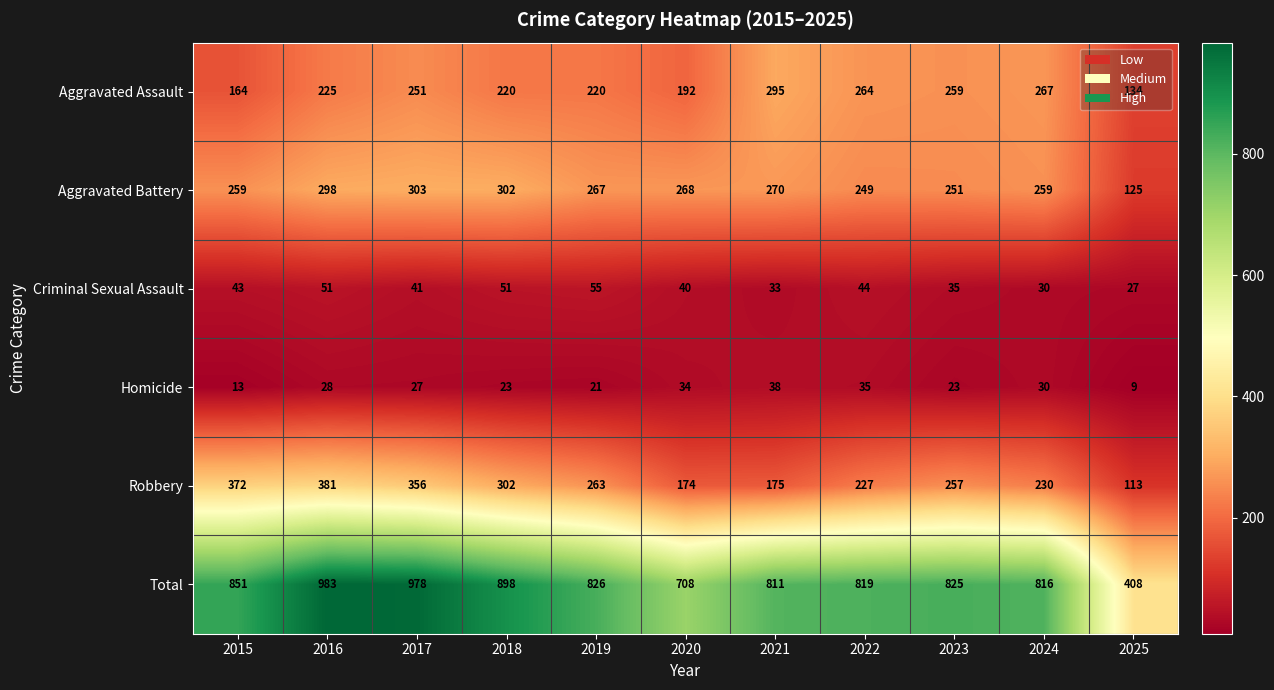

What is the difference between the highest and lowest values at 2022?

784